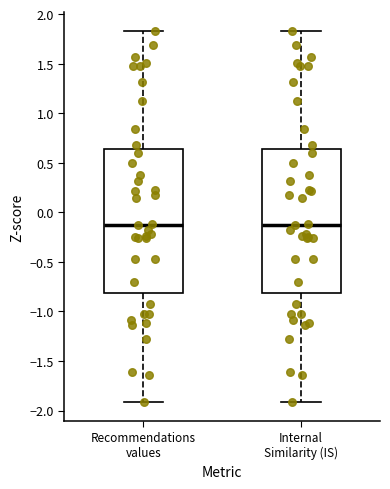

Reading left to right, read every box against the y-axis: the position of its median line, the range the box covers, and the ends of its whiskers. The values are not printed on the chart, so give them approximately, as read against the axis.

Recommendations values: median -0.10, box -0.80 to 0.65, whiskers -1.90 to 1.85
Internal Similarity (IS): median -0.10, box -0.80 to 0.65, whiskers -1.90 to 1.85